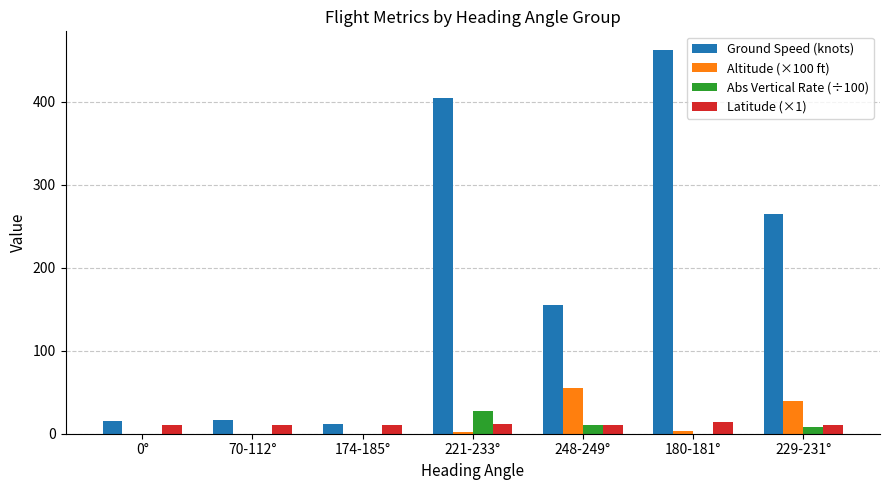

Which label corresponds to the largest value in the chart?

180-181°